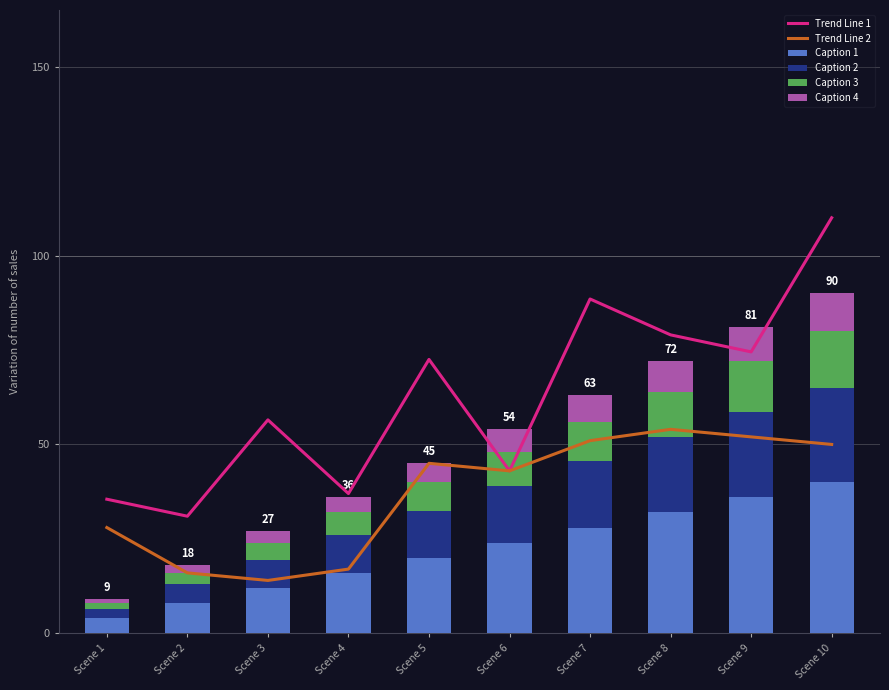

What is the value of the Trend Line 2 bar at the 8th from the left?

54.0